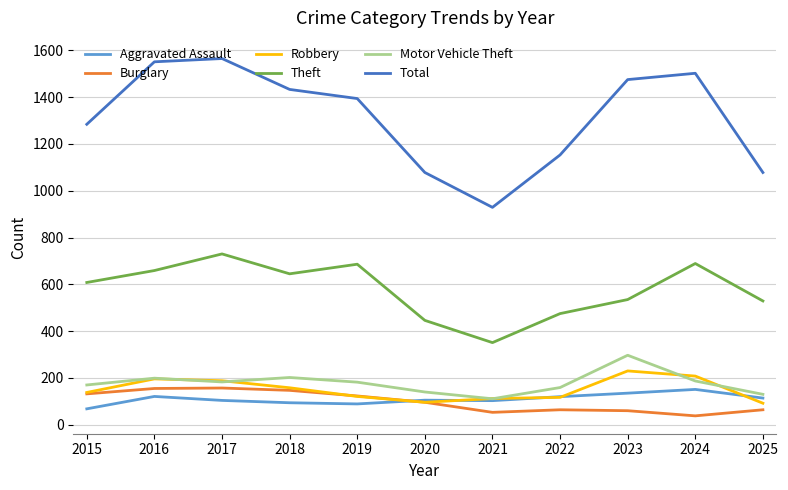

At which category does Total reach its first local valley?

2021